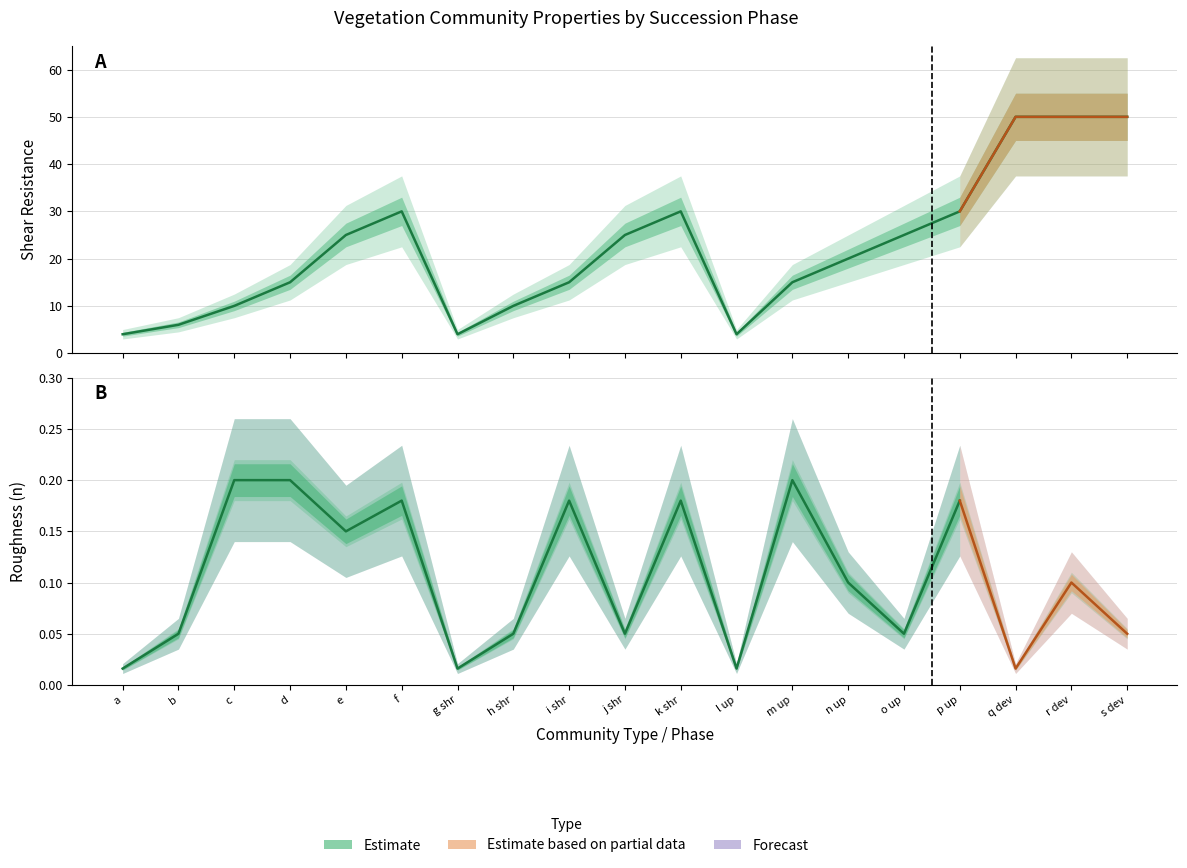

Is the value of n_val at s developed greater than the value of shear_resis at q developed?

No